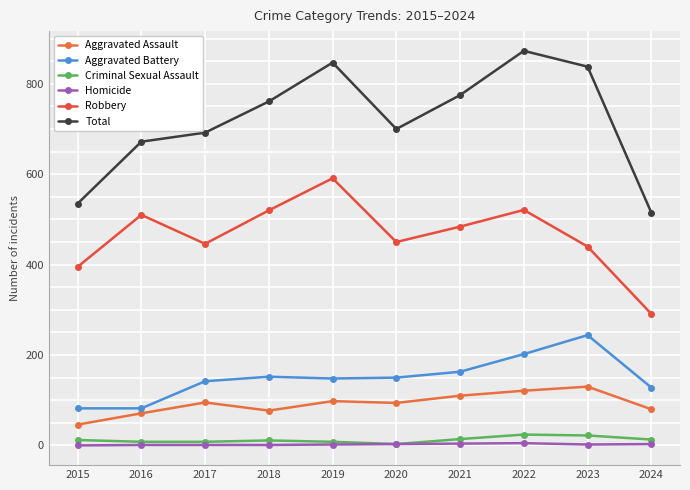

At which category does Aggravated Assault reach its first local valley?

2018